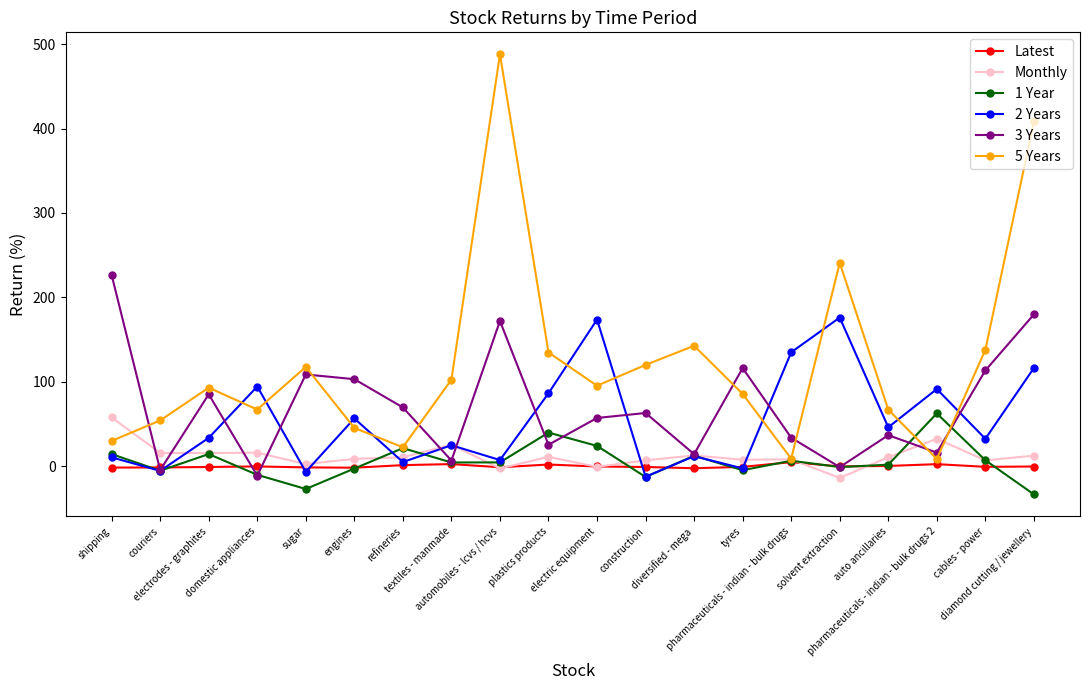

Which category has the highest value in the 1 Year series?

pharmaceuticals - indian - bulk drugs 2